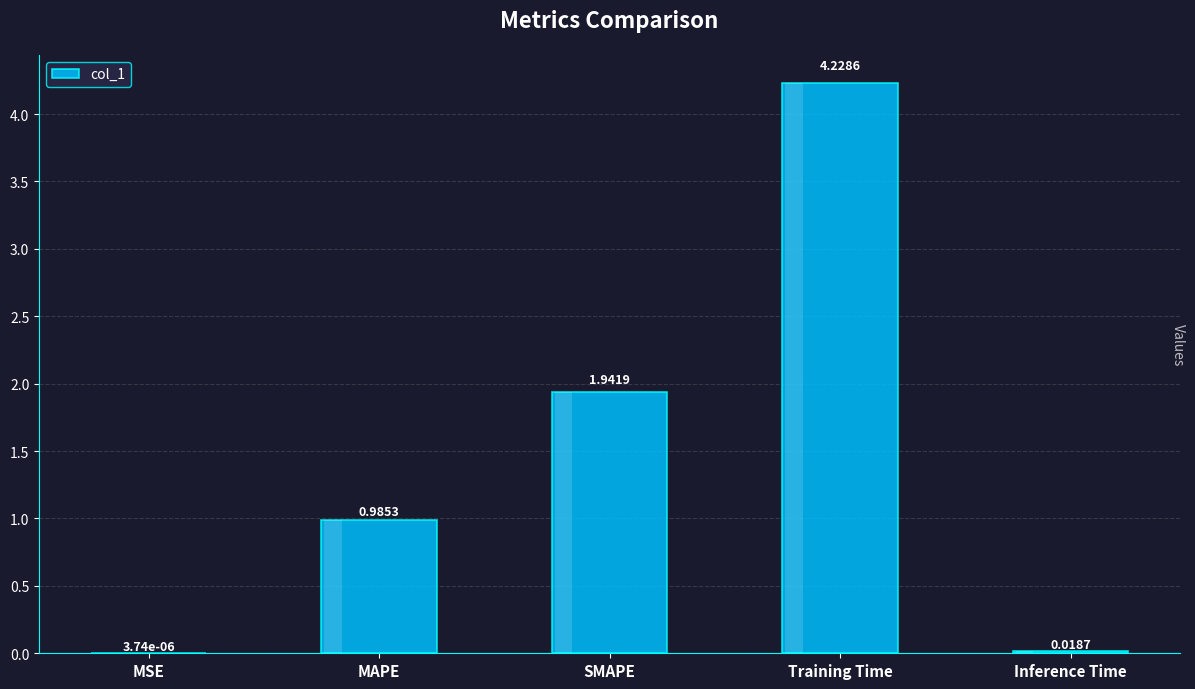

Reading right to left, extract all data points from this chart.

0.0	4.2	1.9	1.0	0.0